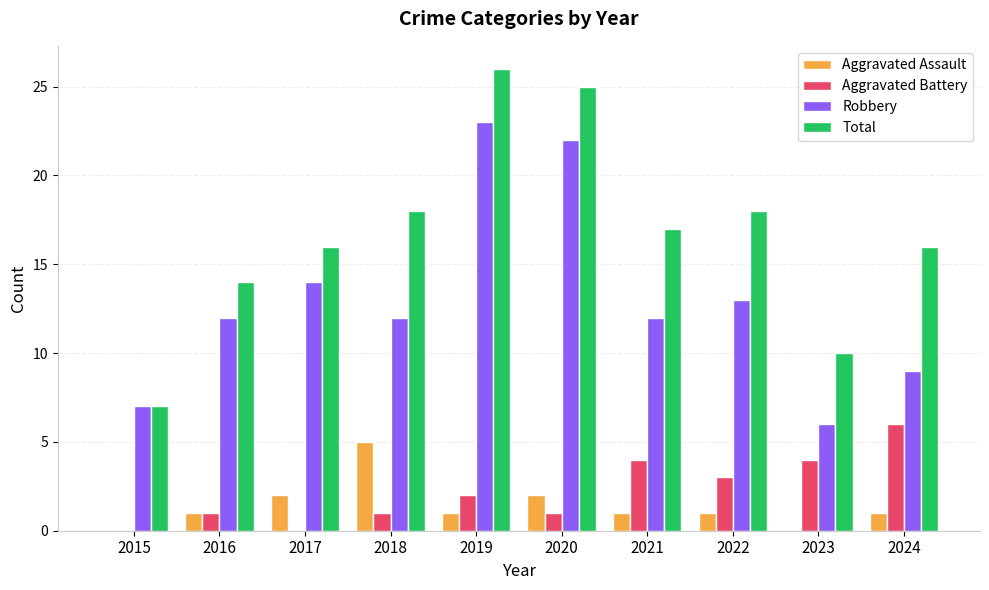

Reading left to right, list all the values displayed in this chart.

Aggravated Assault: 0	1	2	5	1	2	1	1	0	1
Aggravated Battery: 0	1	0	1	2	1	4	3	4	6
Robbery: 7	12	14	12	23	22	12	13	6	9
Total: 7	14	16	18	26	25	17	18	10	16